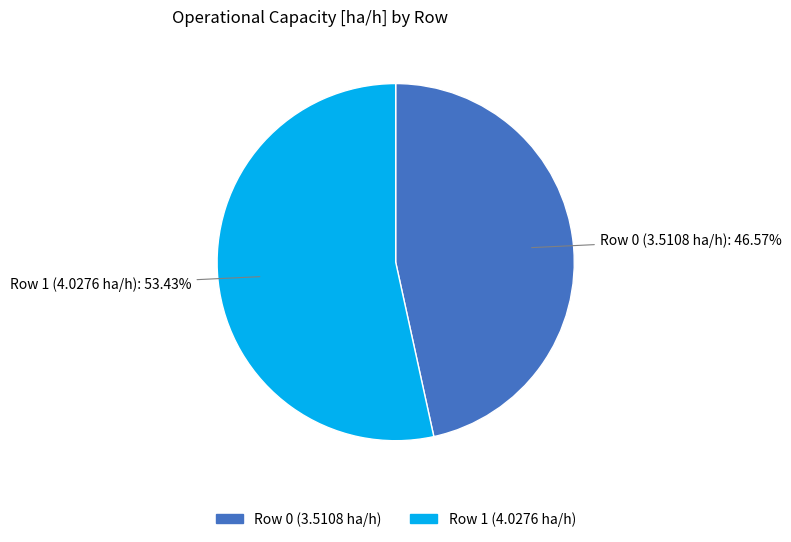

Which category has the biggest portion of the pie?

Row 1